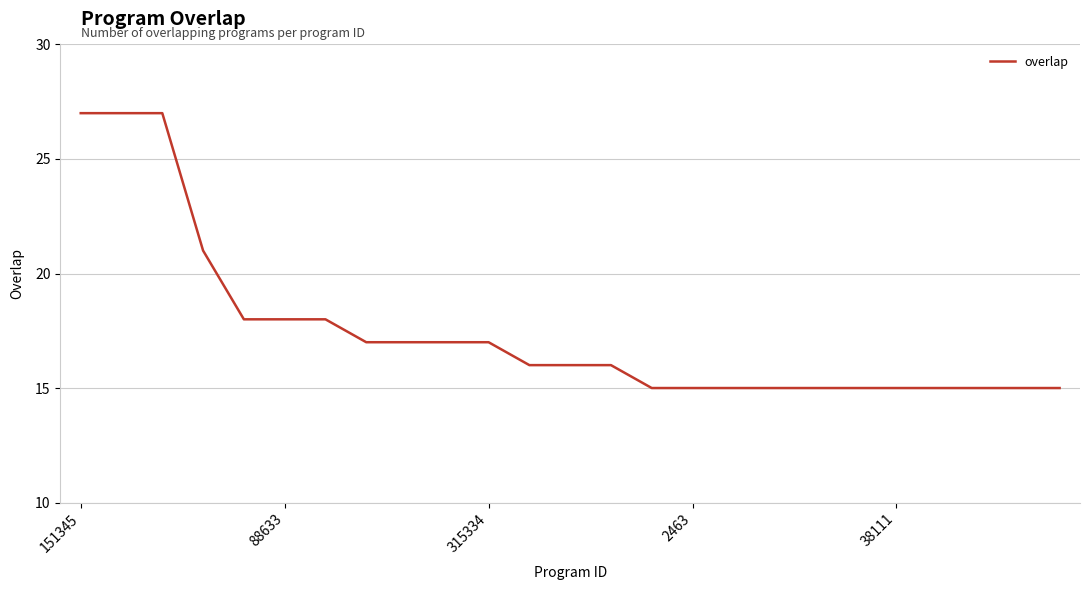

What is the difference between the maximum and second lowest values?

12